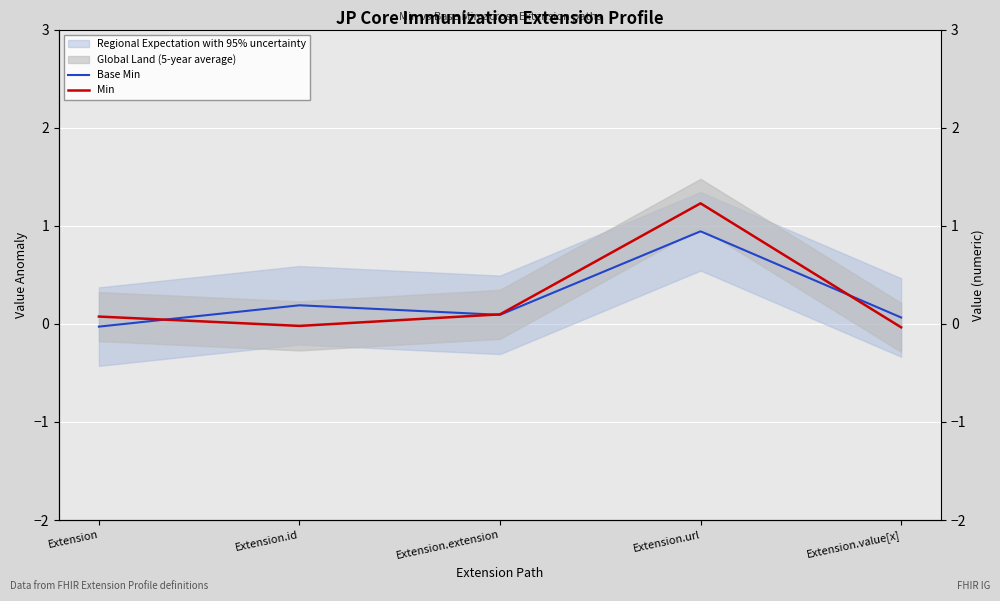

Reading left to right, what are all the values shown in this chart?

Base Min: Extension=-0.0	Extension.id=0.2	Extension.extension=0.1	Extension.url=0.9	Extension.value[x]=0.1
Min: Extension=0.1	Extension.id=-0.0	Extension.extension=0.1	Extension.url=1.2	Extension.value[x]=-0.0